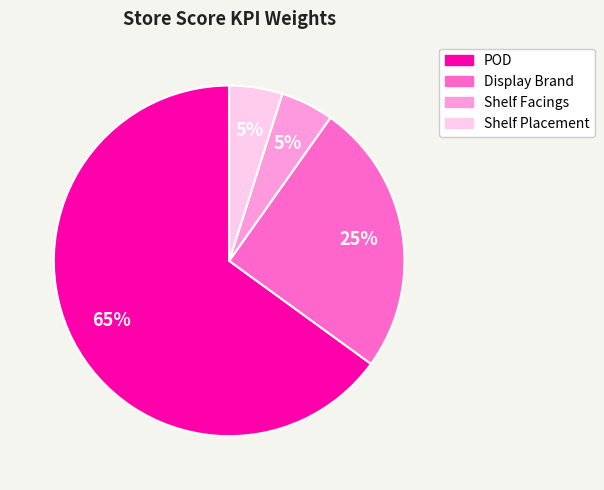

Does any single category account for the majority?

Yes